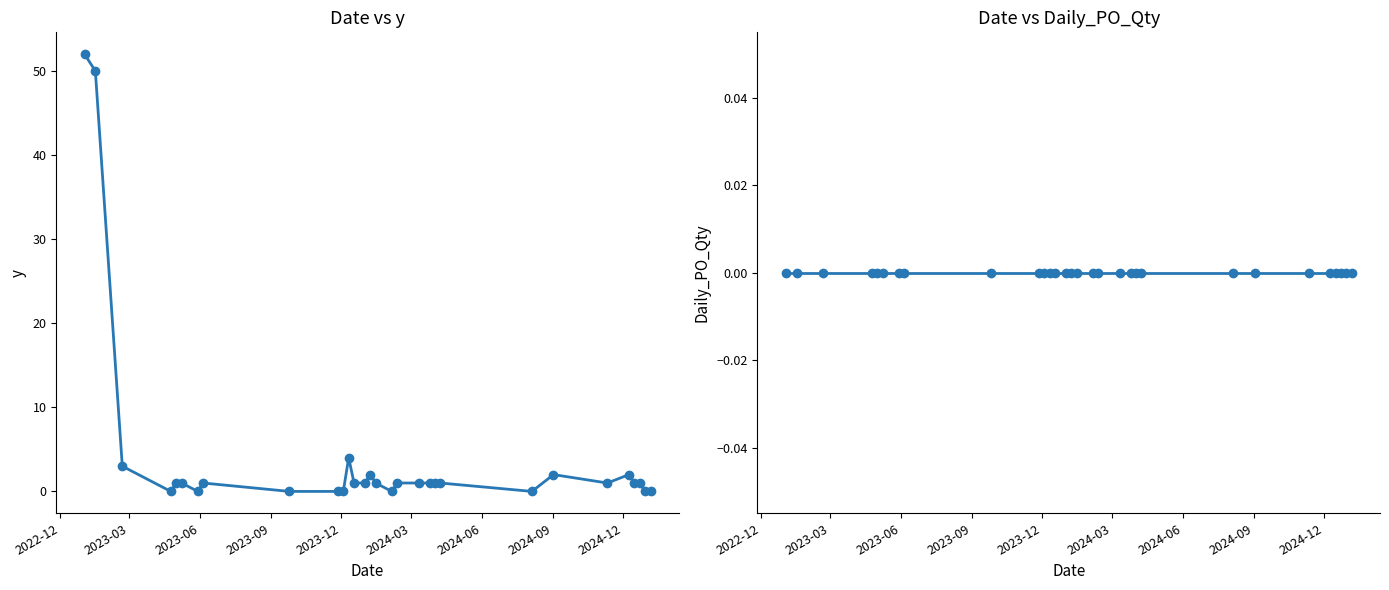

How many categories are shown in the chart?

30